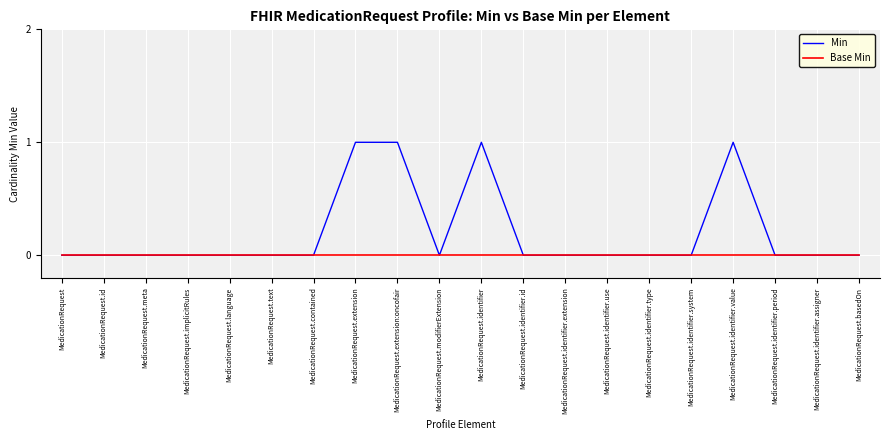

The Base Min series shows 0 at MedicationRequest. True or false?

True